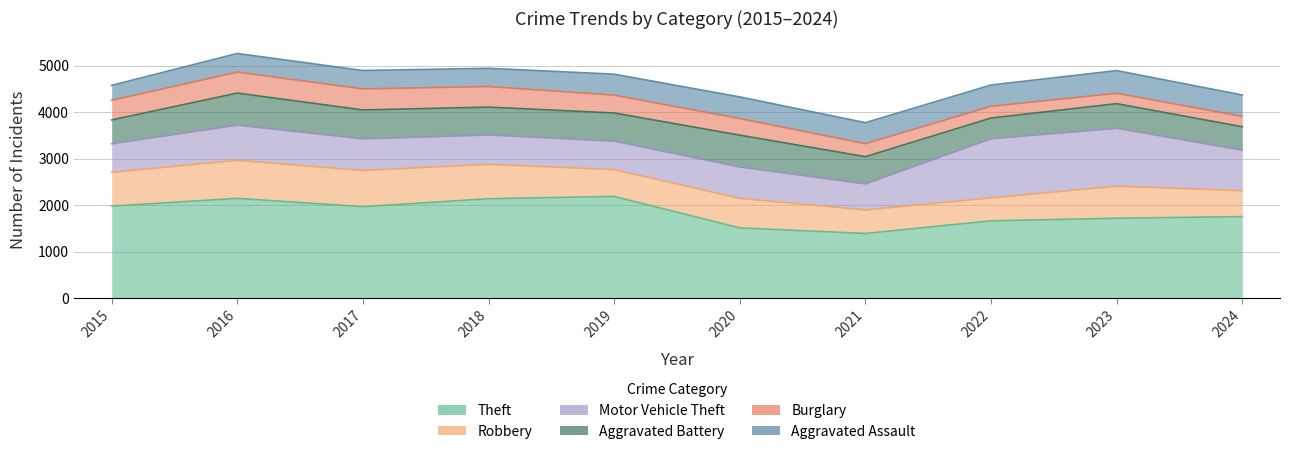

How many lines are shown in the chart?

6